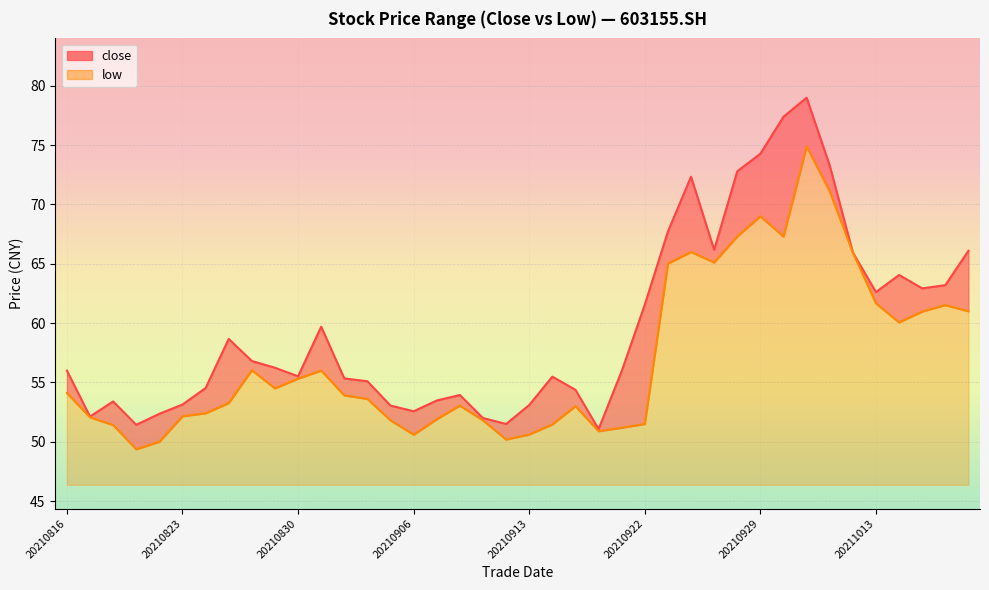

Reading right to left, transcribe all the data shown in this chart.

close: 20211019=66.1	20211018=63.2	20211015=62.9	20211014=64.1	20211013=62.6	20211012=66.0	20211011=73.3	20211008=79.0	20210930=77.4	20210929=74.3	20210928=72.8	20210927=66.2	20210924=72.3	20210923=67.7	20210922=61.6	20210917=56.0	20210916=51.1	20210915=54.4	20210914=55.5	20210913=53.1	20210910=51.5	20210909=52.0	20210908=53.9	20210907=53.5	20210906=52.6	20210903=53.0	20210902=55.1	20210901=55.3	20210831=59.7	20210830=55.5	20210827=56.2	20210826=56.8	20210825=58.7	20210824=54.5	20210823=53.1	20210820=52.4	20210819=51.4	20210818=53.4	20210817=52.1	20210816=56.0
low: 20211019=61.0	20211018=61.5	20211015=61.0	20211014=60.1	20211013=61.7	20211012=66.0	20211011=71.1	20211008=74.9	20210930=67.3	20210929=69.0	20210928=67.3	20210927=65.1	20210924=66.0	20210923=65.0	20210922=51.5	20210917=51.2	20210916=50.9	20210915=53.0	20210914=51.5	20210913=50.6	20210910=50.2	20210909=51.8	20210908=53.0	20210907=51.9	20210906=50.6	20210903=51.8	20210902=53.6	20210901=53.9	20210831=56.0	20210830=55.3	20210827=54.5	20210826=56.0	20210825=53.3	20210824=52.4	20210823=52.1	20210820=50.0	20210819=49.4	20210818=51.4	20210817=52.1	20210816=54.1